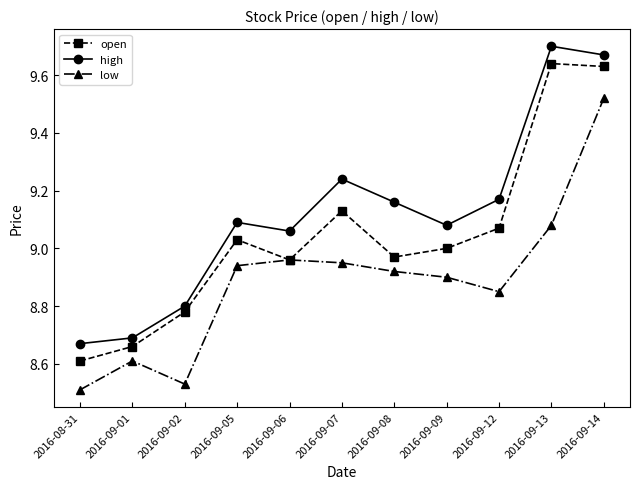

Rank the series by their average value, from lowest to highest.

low, open, high